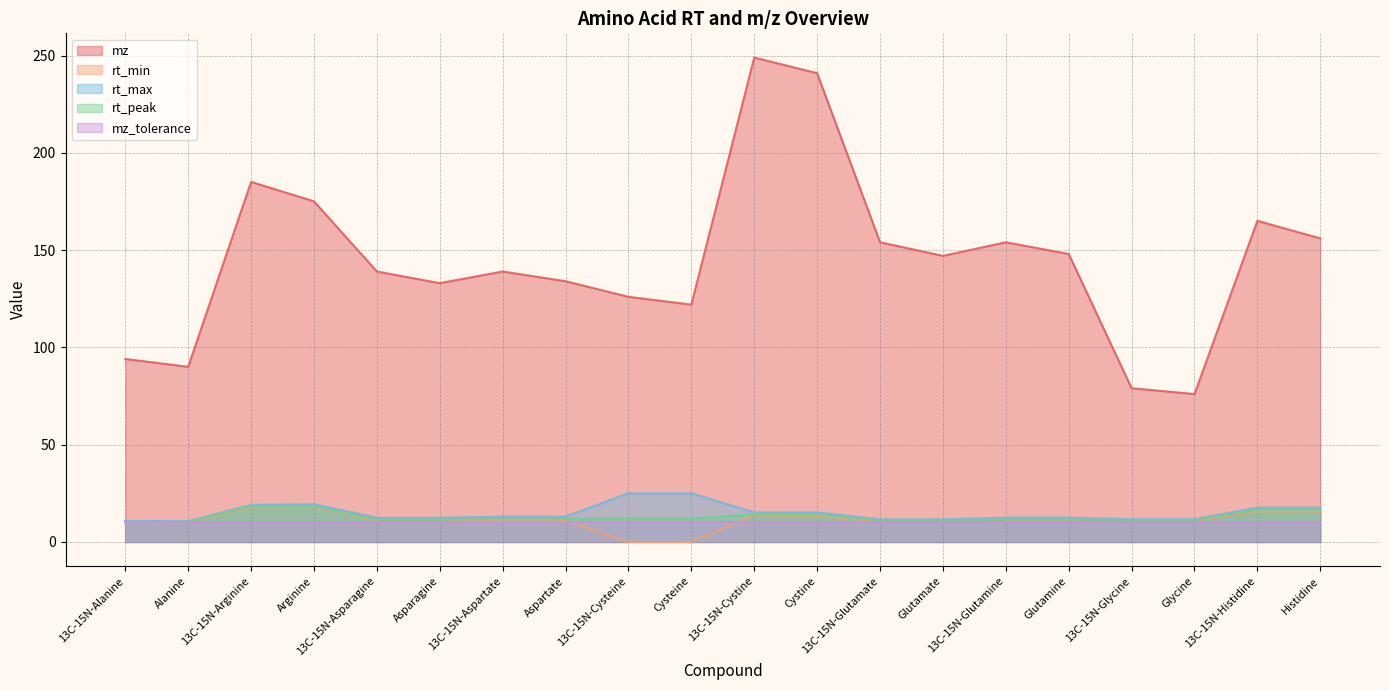

What is the sum of all rt_max values?

297.9